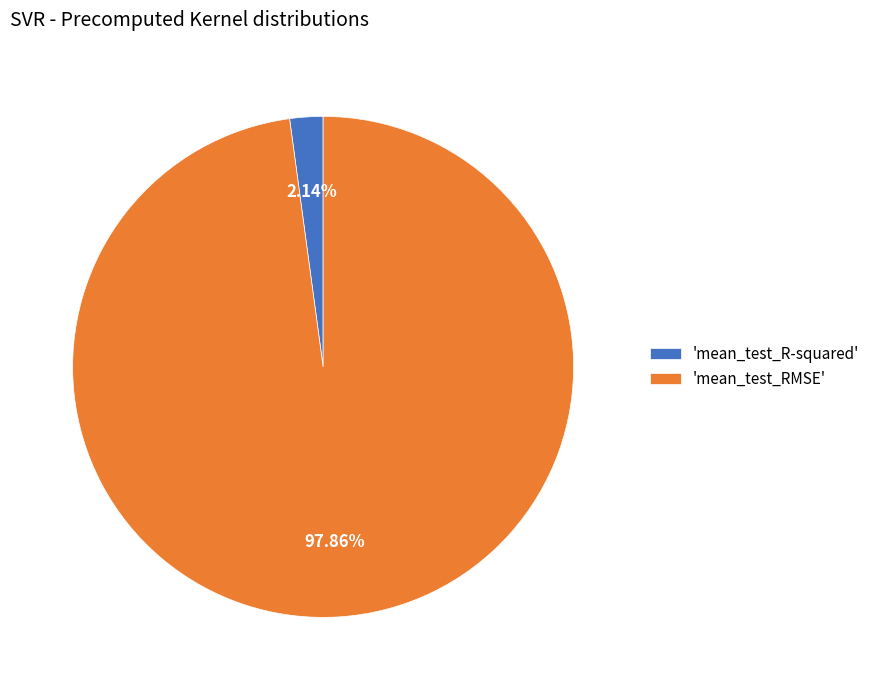

Between 'mean_test_R-squared' and 'mean_test_RMSE', which is larger?

'mean_test_RMSE'